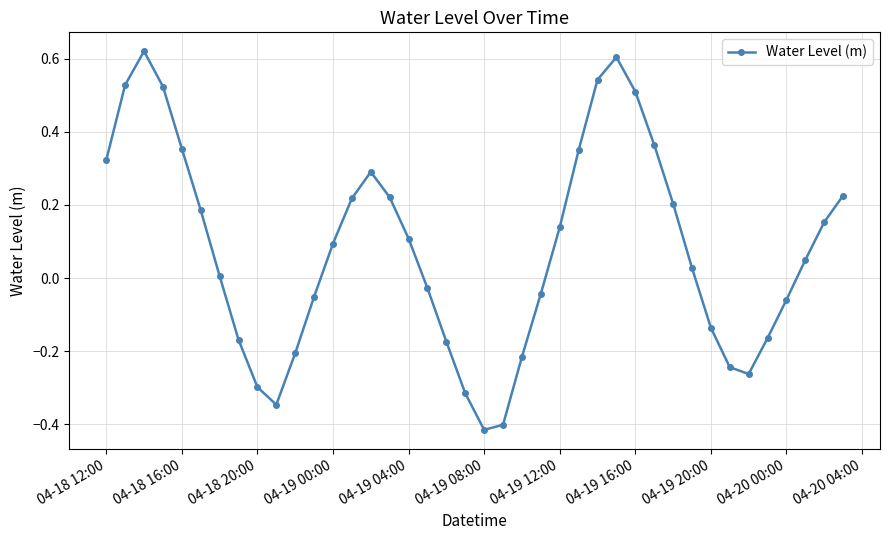

What is the sum of all values?

3.1